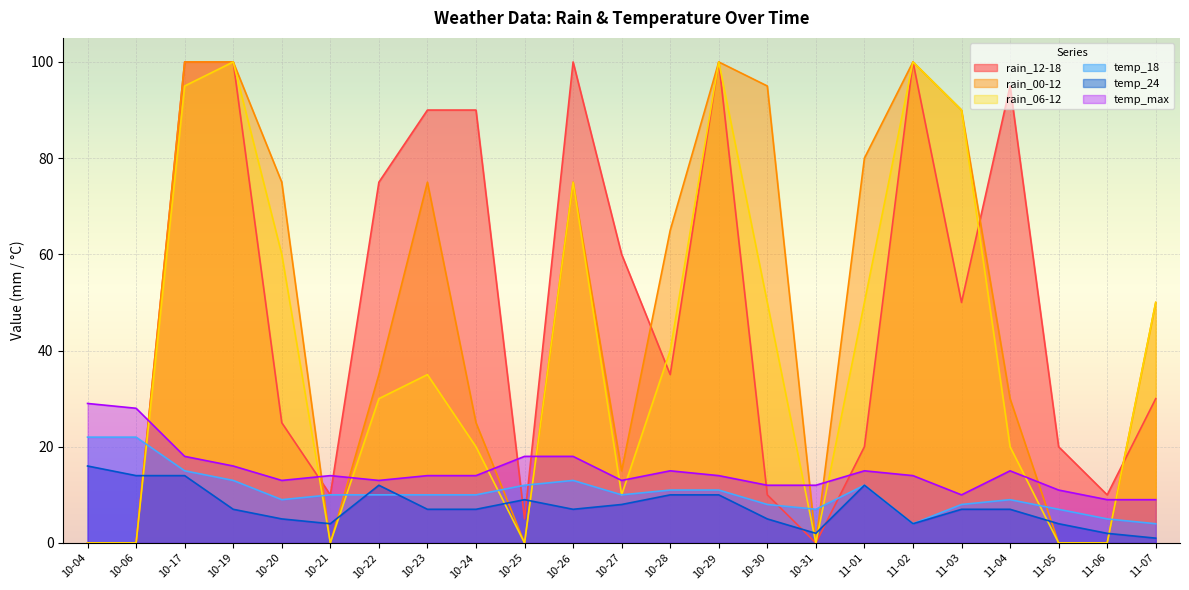

Reading left to right, transcribe all the data shown in this chart.

rain_12-18: 0	0	100	100	25	10	75	90	90	5	100	60	35	100	10	0	20	100	50	95	20	10	30
rain_00-12: 0	0	100	100	75	0	35	75	25	0	75	15	65	100	95	0	80	100	90	30	0	0	50
rain_06-12: 0	0	95	100	60	0	30	35	20	0	75	10	40	100	50	0	50	100	90	20	0	0	50
temp_18: 22	22	15	13	9	10	10	10	10	12	13	10	11	11	8	7	12	4	8	9	7	5	4
temp_24: 16	14	14	7	5	4	12	7	7	9	7	8	10	10	5	2	12	4	7	7	4	2	1
temp_max: 29	28	18	16	13	14	13	14	14	18	18	13	15	14	12	12	15	14	10	15	11	9	9